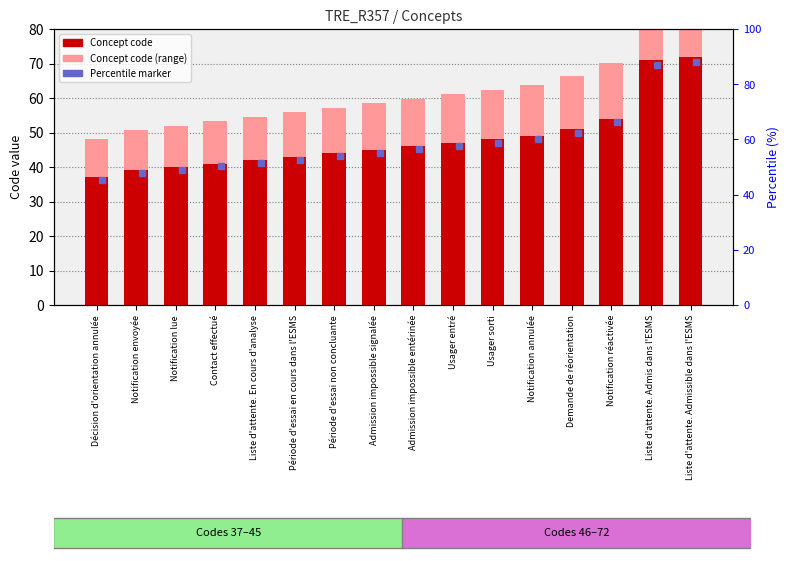

What is the sum of all Concept code (range) values?

999.7